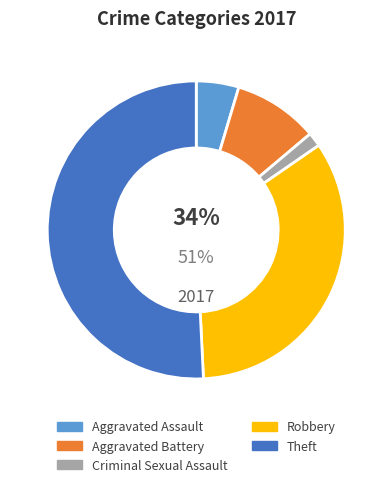

To the nearest percent, what is the difference between the Robbery and Aggravated Assault slice percentages?

29%